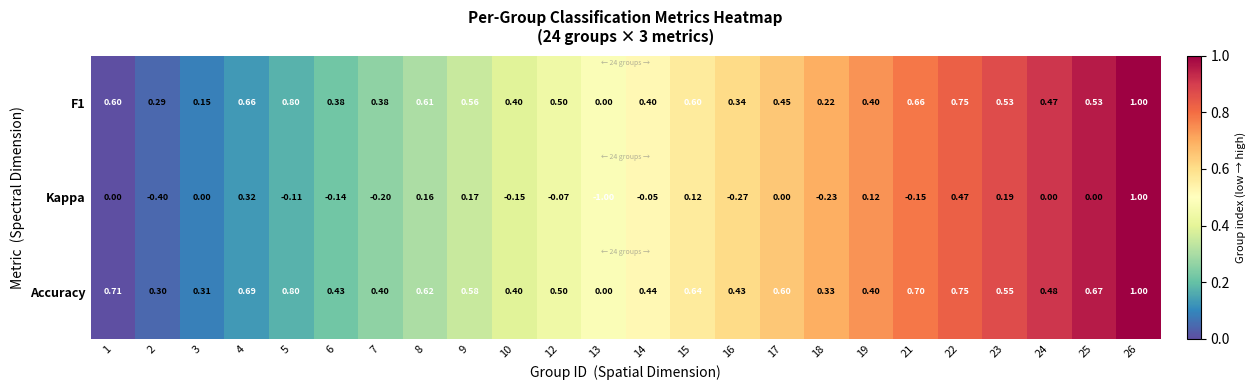

Is the value of Accuracy at 21 greater than the value of Kappa at 26?

No